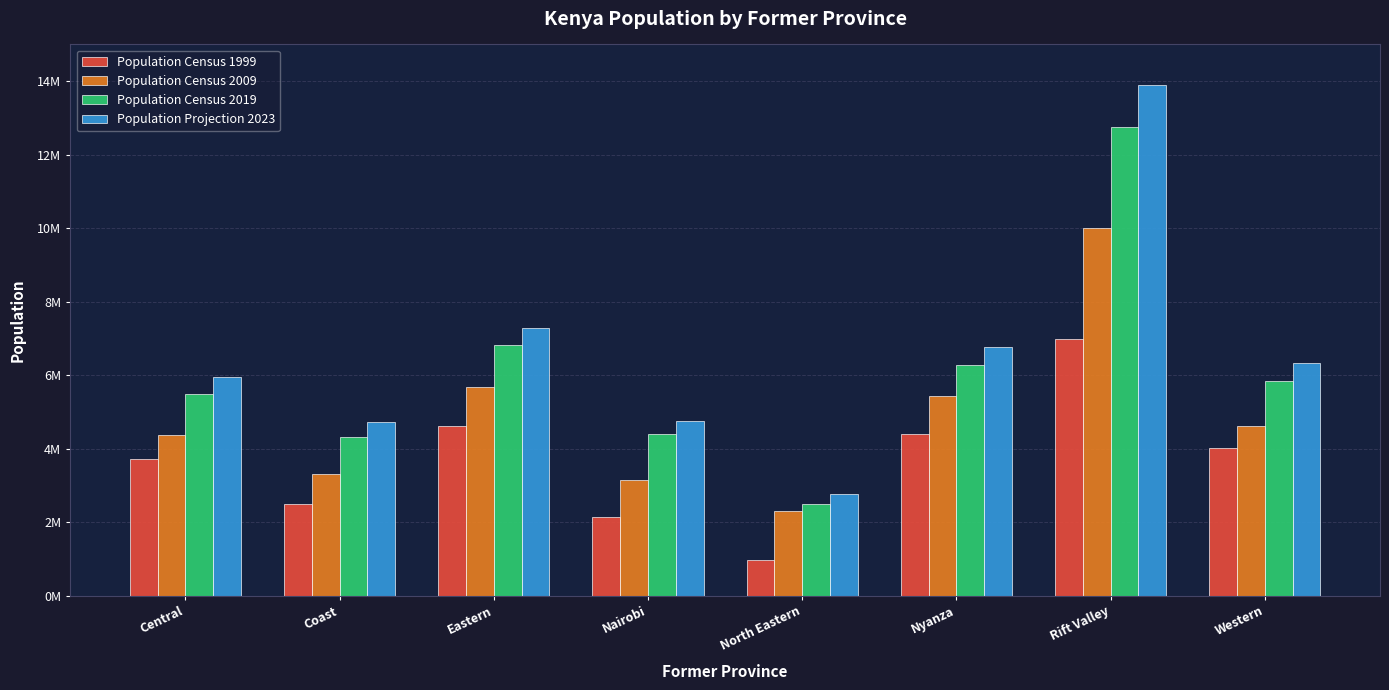

What is the total value across all series at Central?

19539360